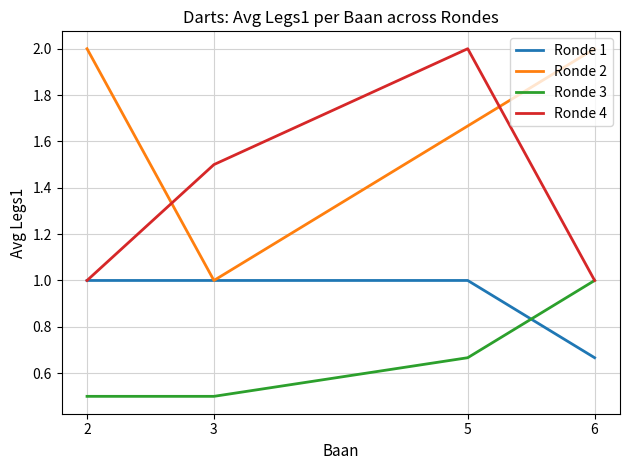

At which category is the sum across all series the highest?

5